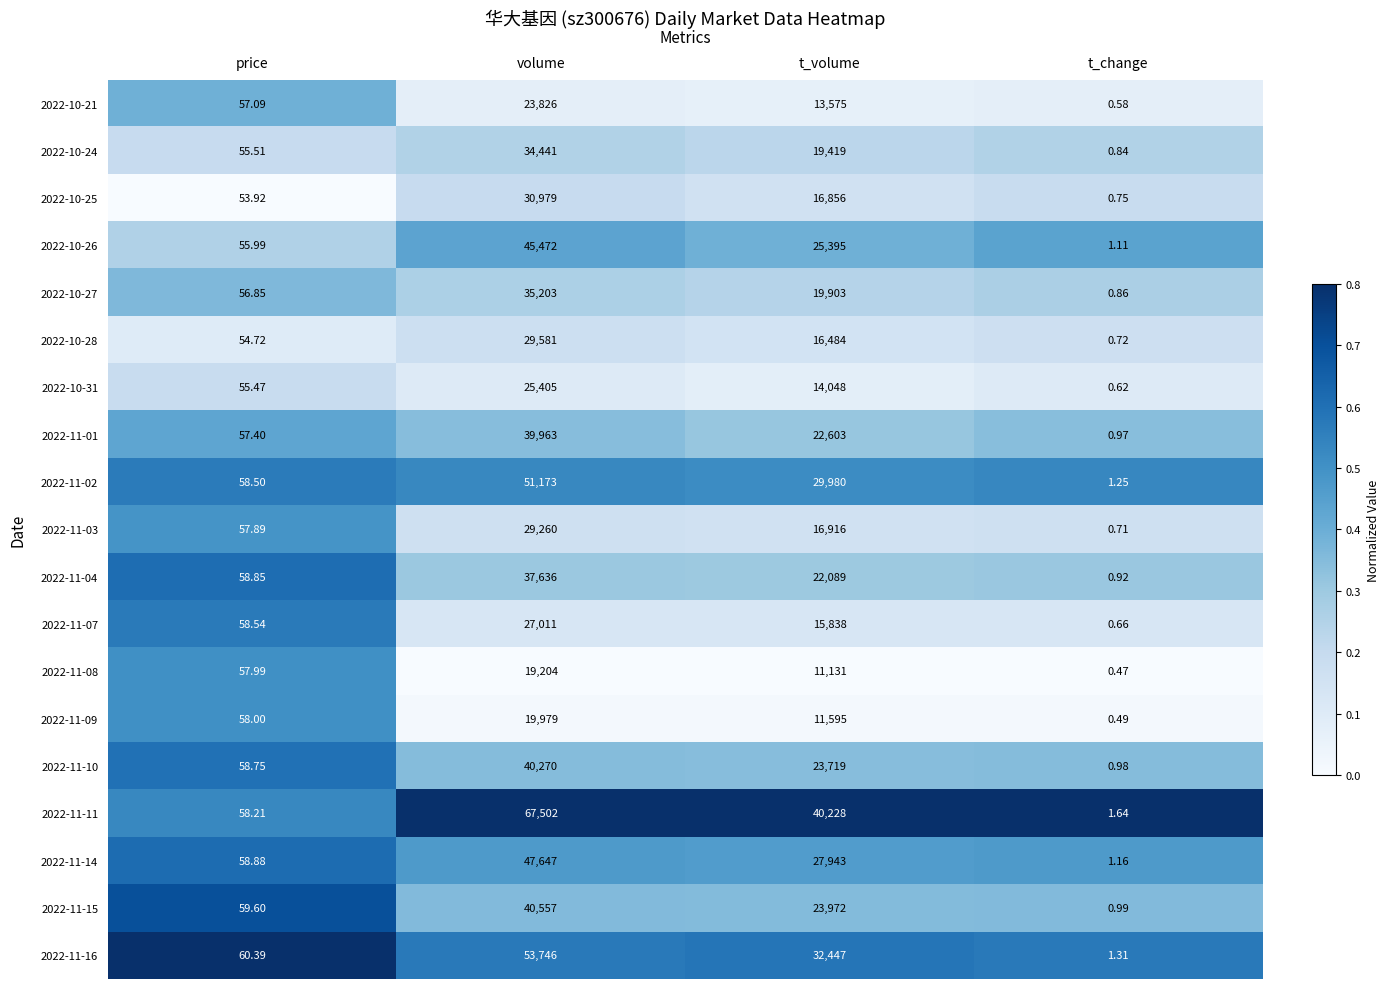

At which label does 2022-10-24 first exceed 19419?

volume